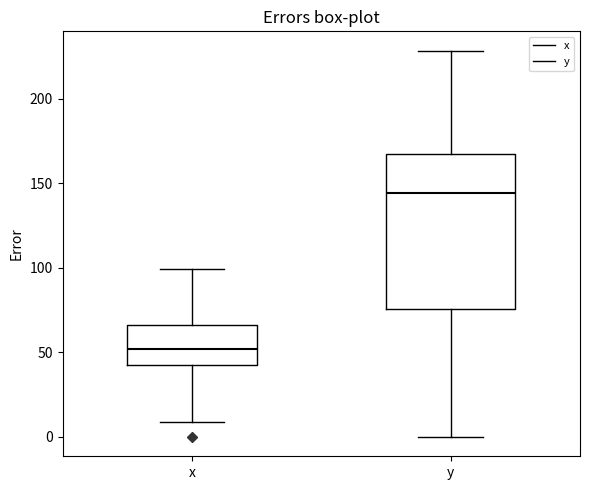

Reading left to right, transcribe this box plot: for each box, give where its median line is, the range the box spans, and where its two whiskers end, as read against the y-axis. The values are not printed on the chart, so give them approximately, as read against the axis.

x: median 50, box 40 to 65, whiskers 10 to 100
y: median 145, box 75 to 170, whiskers 0 to 230